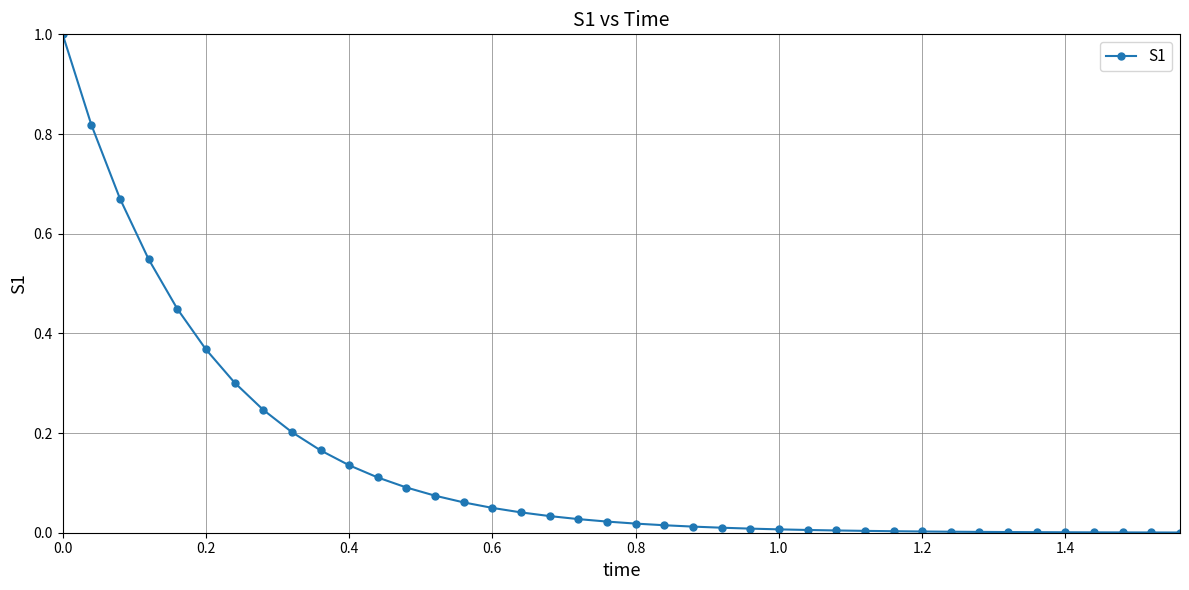

What is the difference between the maximum and minimum values?

1.0